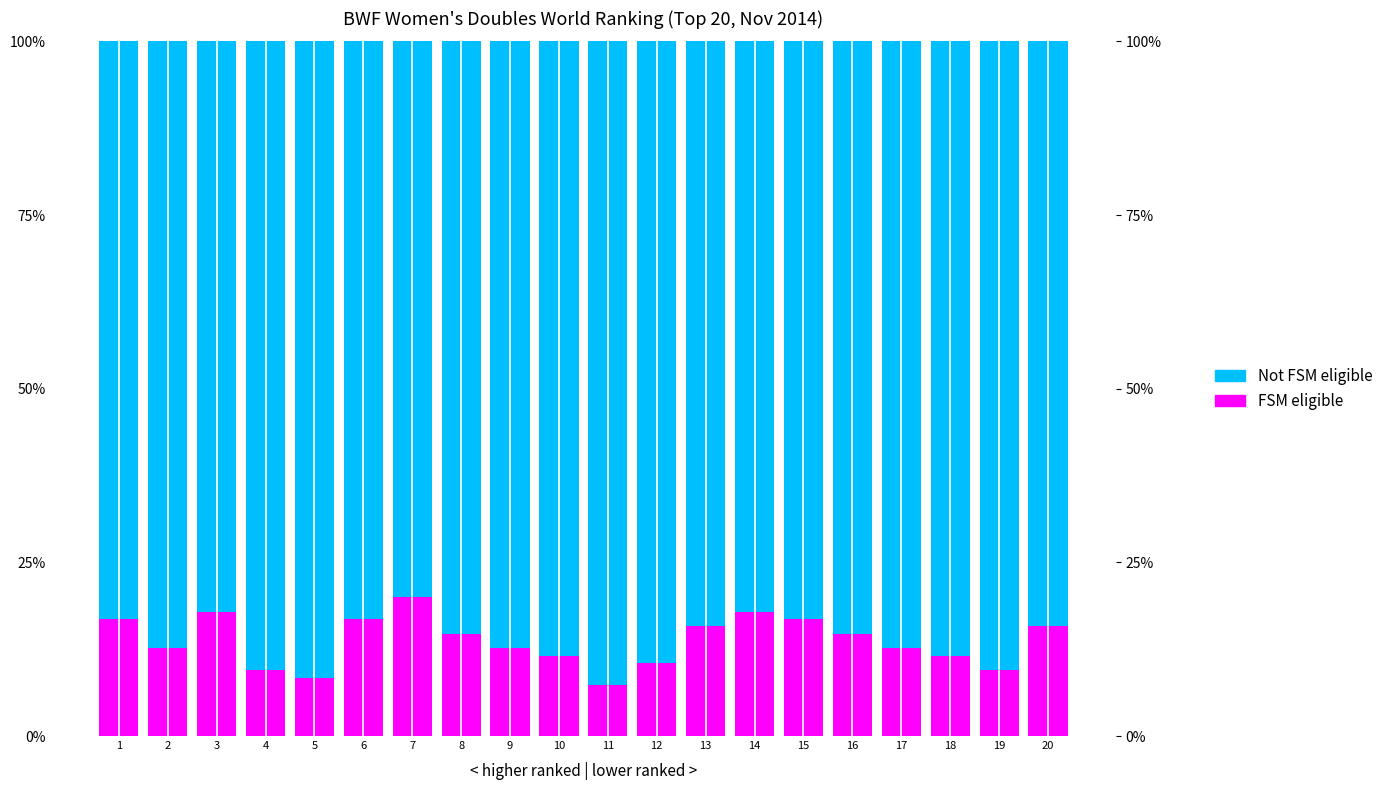

Rank the series at 14 from lowest to highest value.

FSM eligible, Not FSM eligible